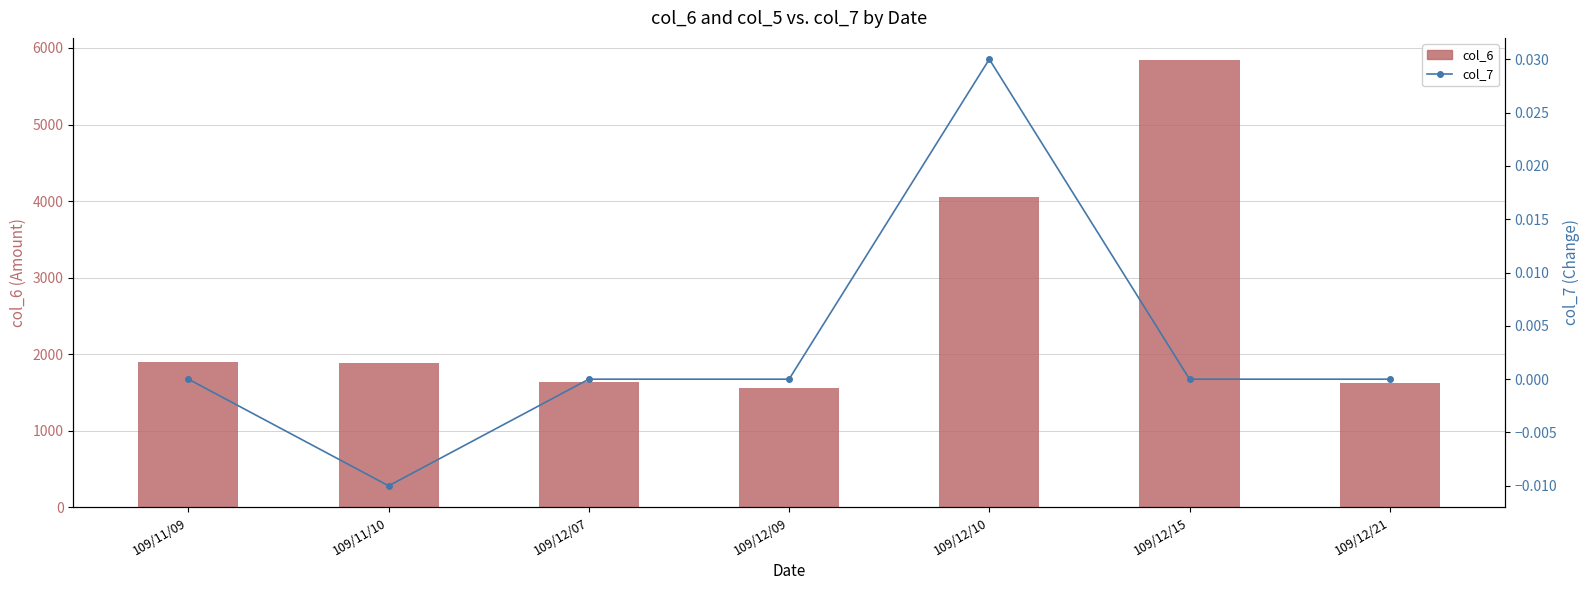

Rank the categories by col_7 value from lowest to highest.

109/11/10, 109/11/09, 109/12/07, 109/12/09, 109/12/15, 109/12/21, 109/12/10